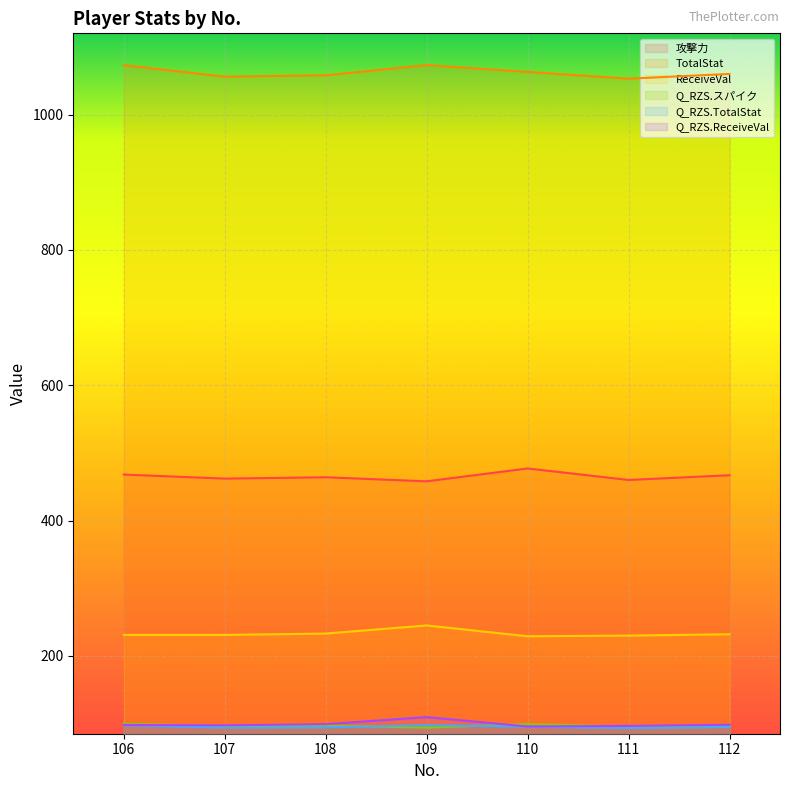

At which category is the sum across all series the highest?

109